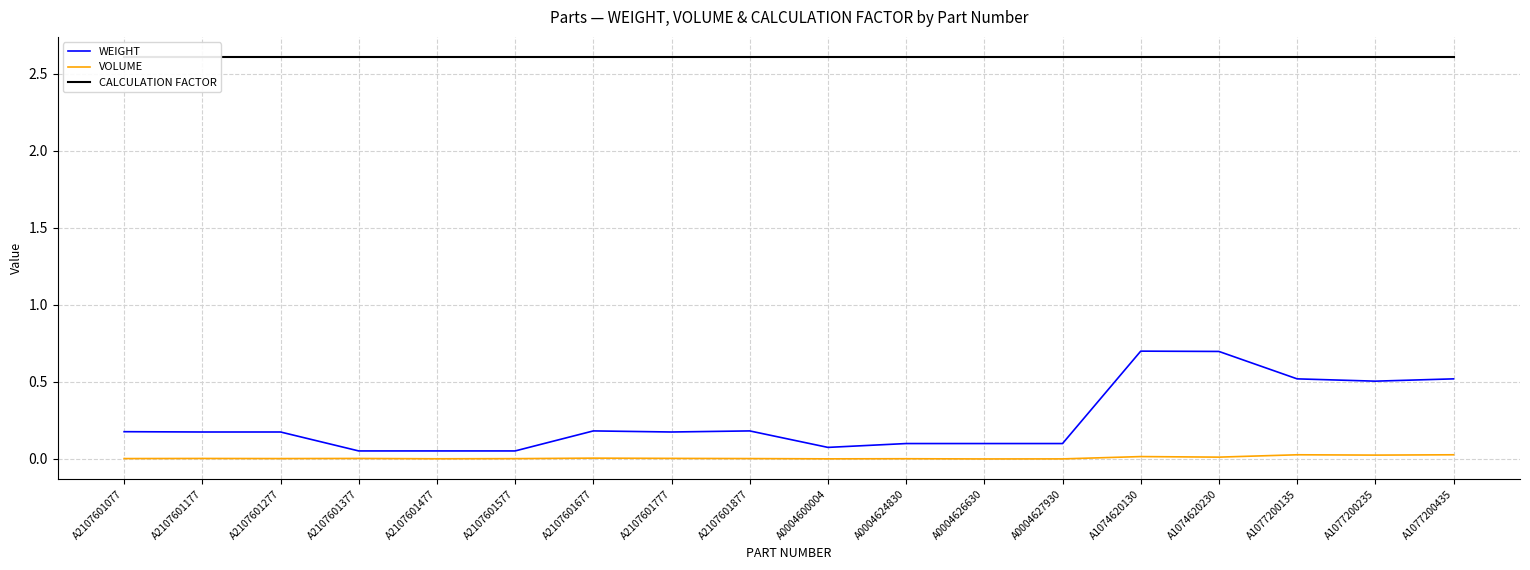

True or false: VOLUME and CALCULATION FACTOR cross at least once.

False